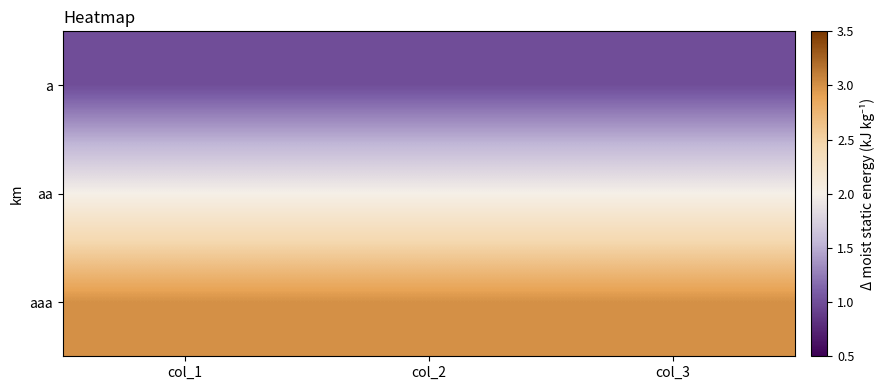

Reading left to right, what are all the values shown in this chart?

a: col_1=1	col_2=1	col_3=1
aa: col_1=2	col_2=2	col_3=2
aaa: col_1=3	col_2=3	col_3=3